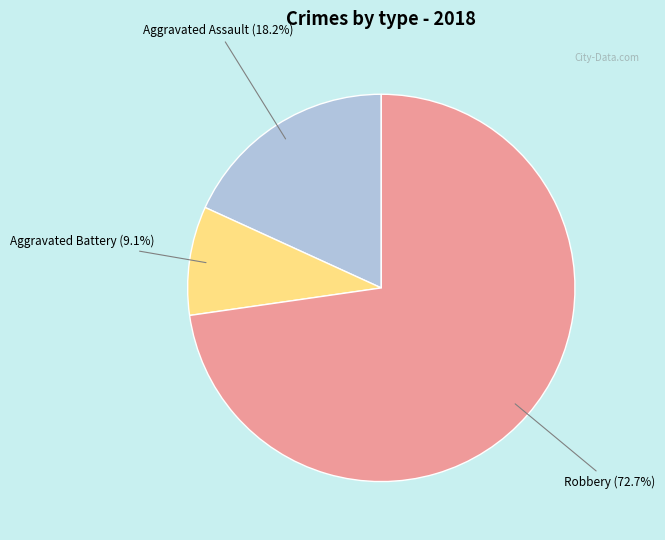

Count the number of slices in the pie.

3